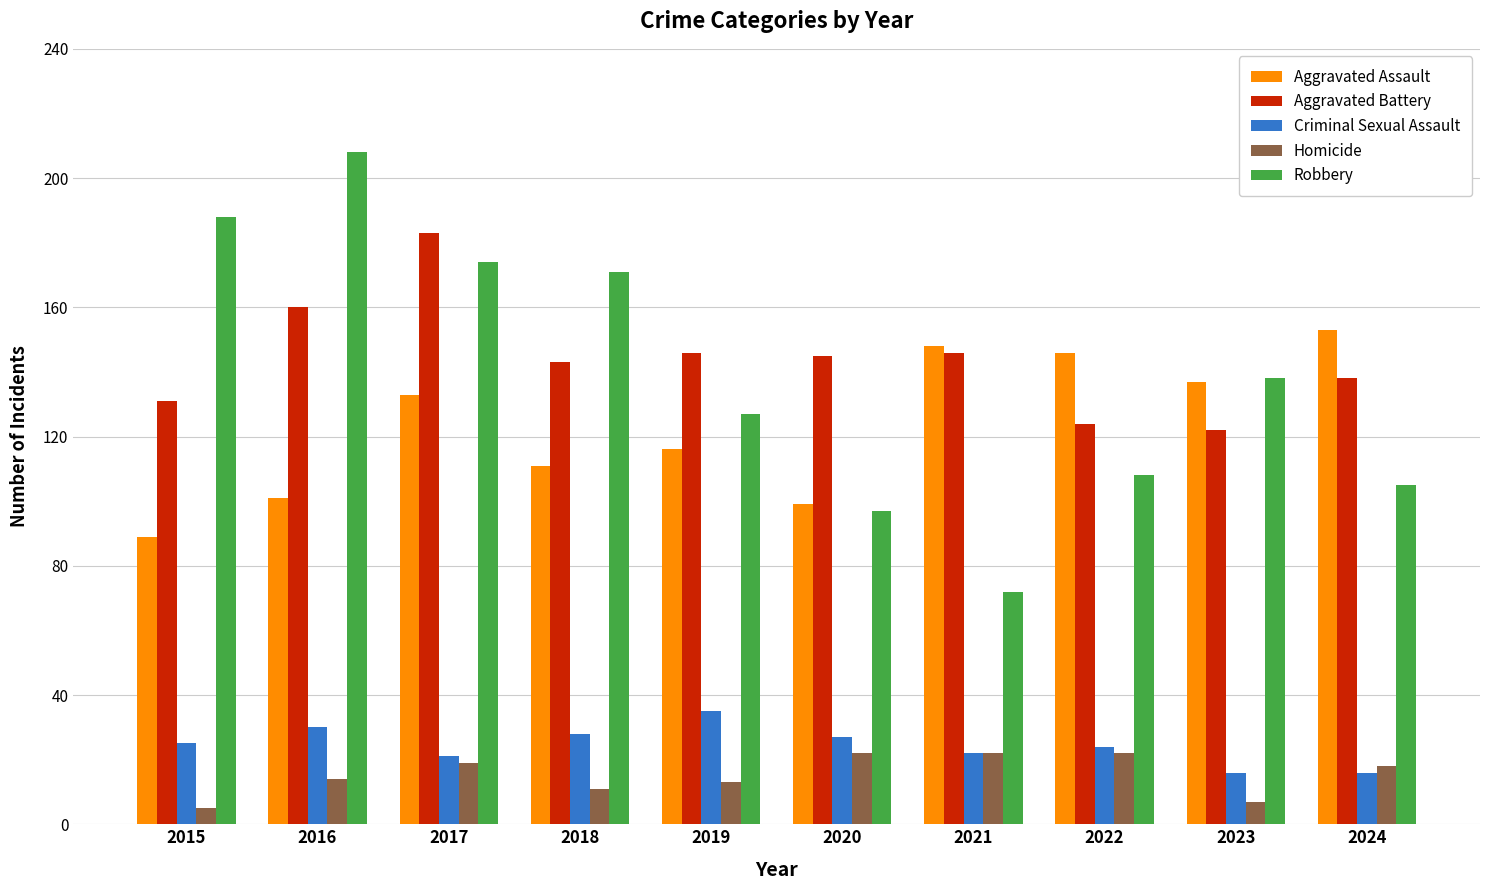

At which label does Robbery first exceed 138?

2015